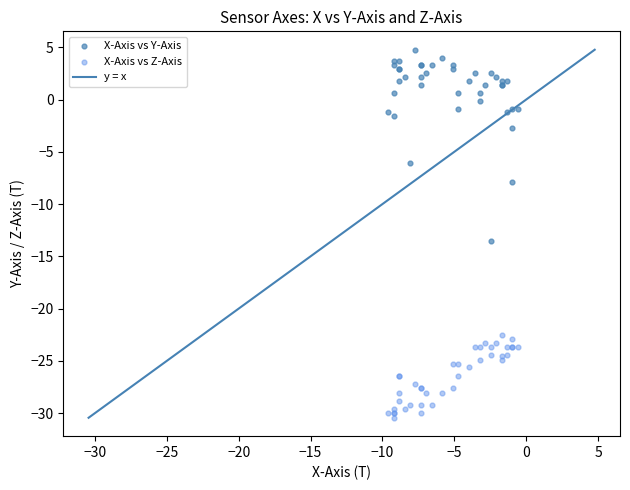

Which series contains the lowest Y value?

X-Axis vs Z-Axis